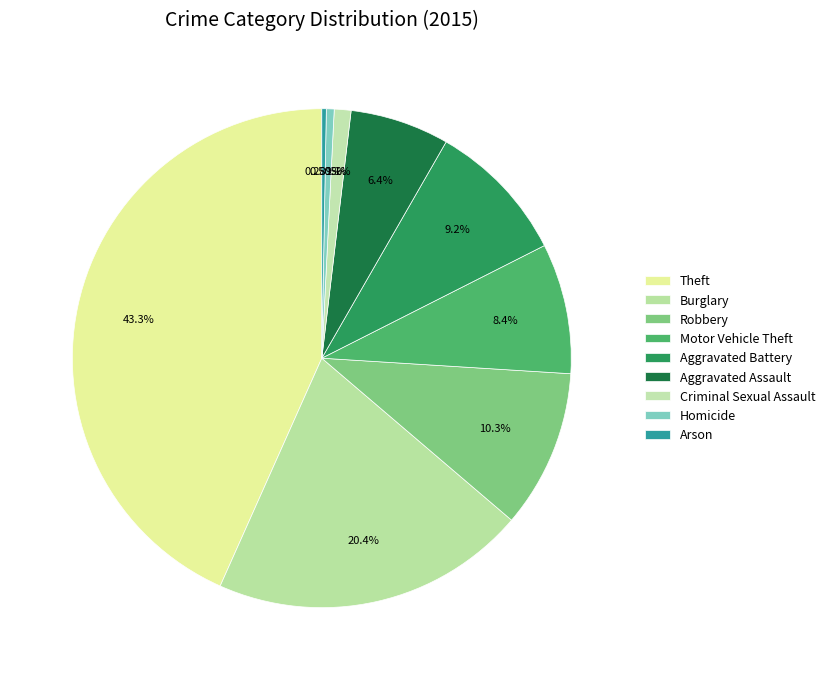

True or false: Criminal Sexual Assault accounts for 1% of the total.

True